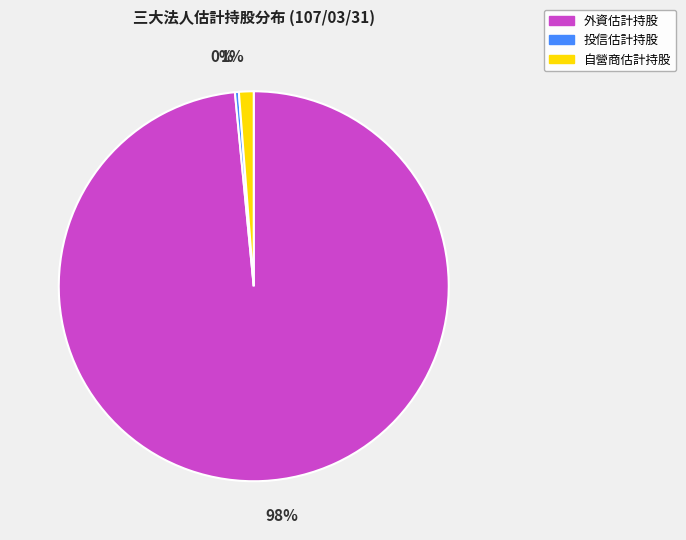

To the nearest percent, what is the average slice percentage?

33%